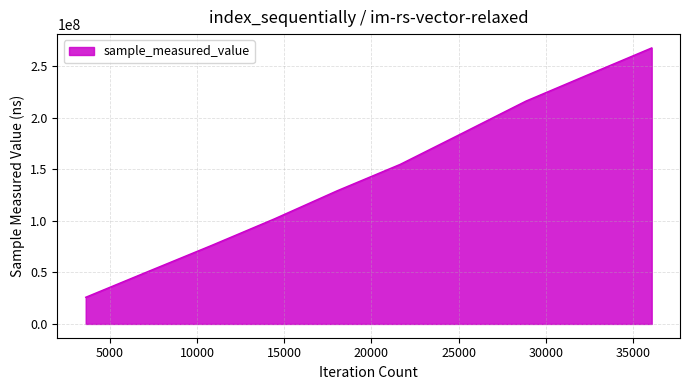

What is the difference between the maximum and minimum values?

241607193